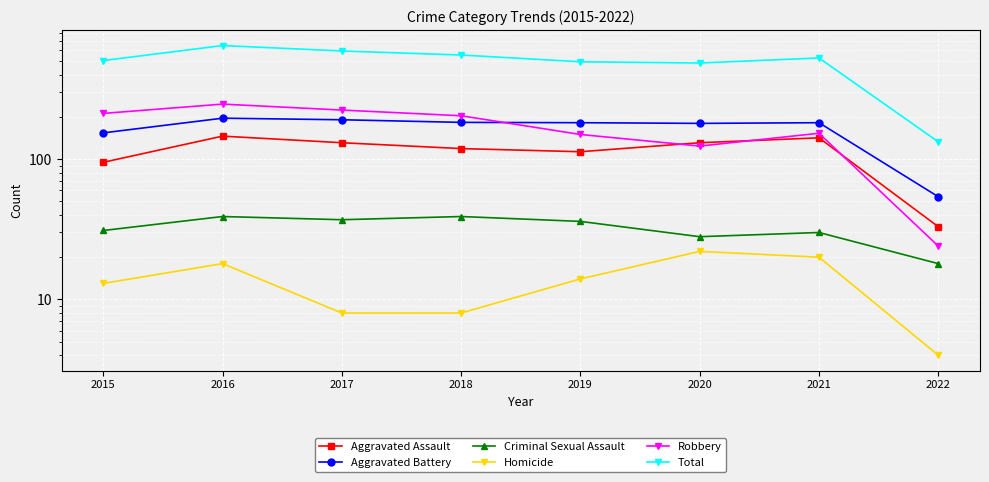

What is the difference between the highest and lowest values at 2016?

628